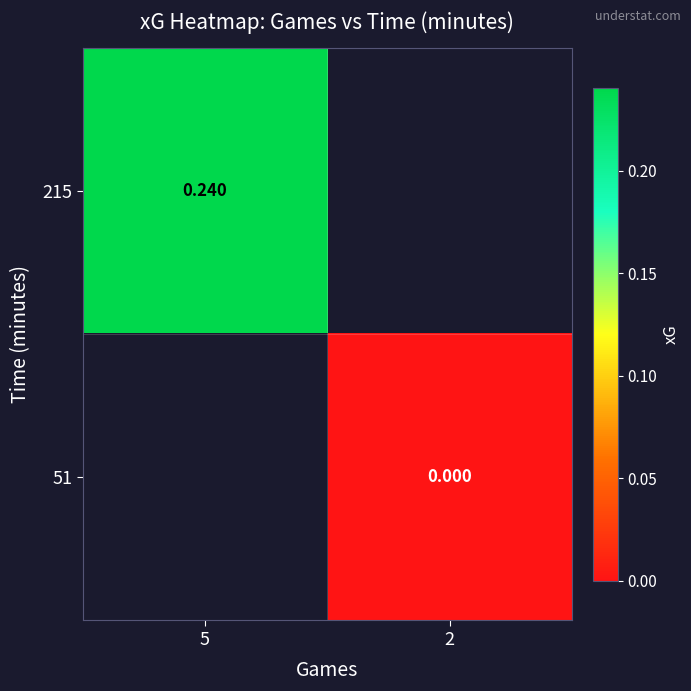

Is the value of 51 at 2 greater than the value of 215 at 5?

No